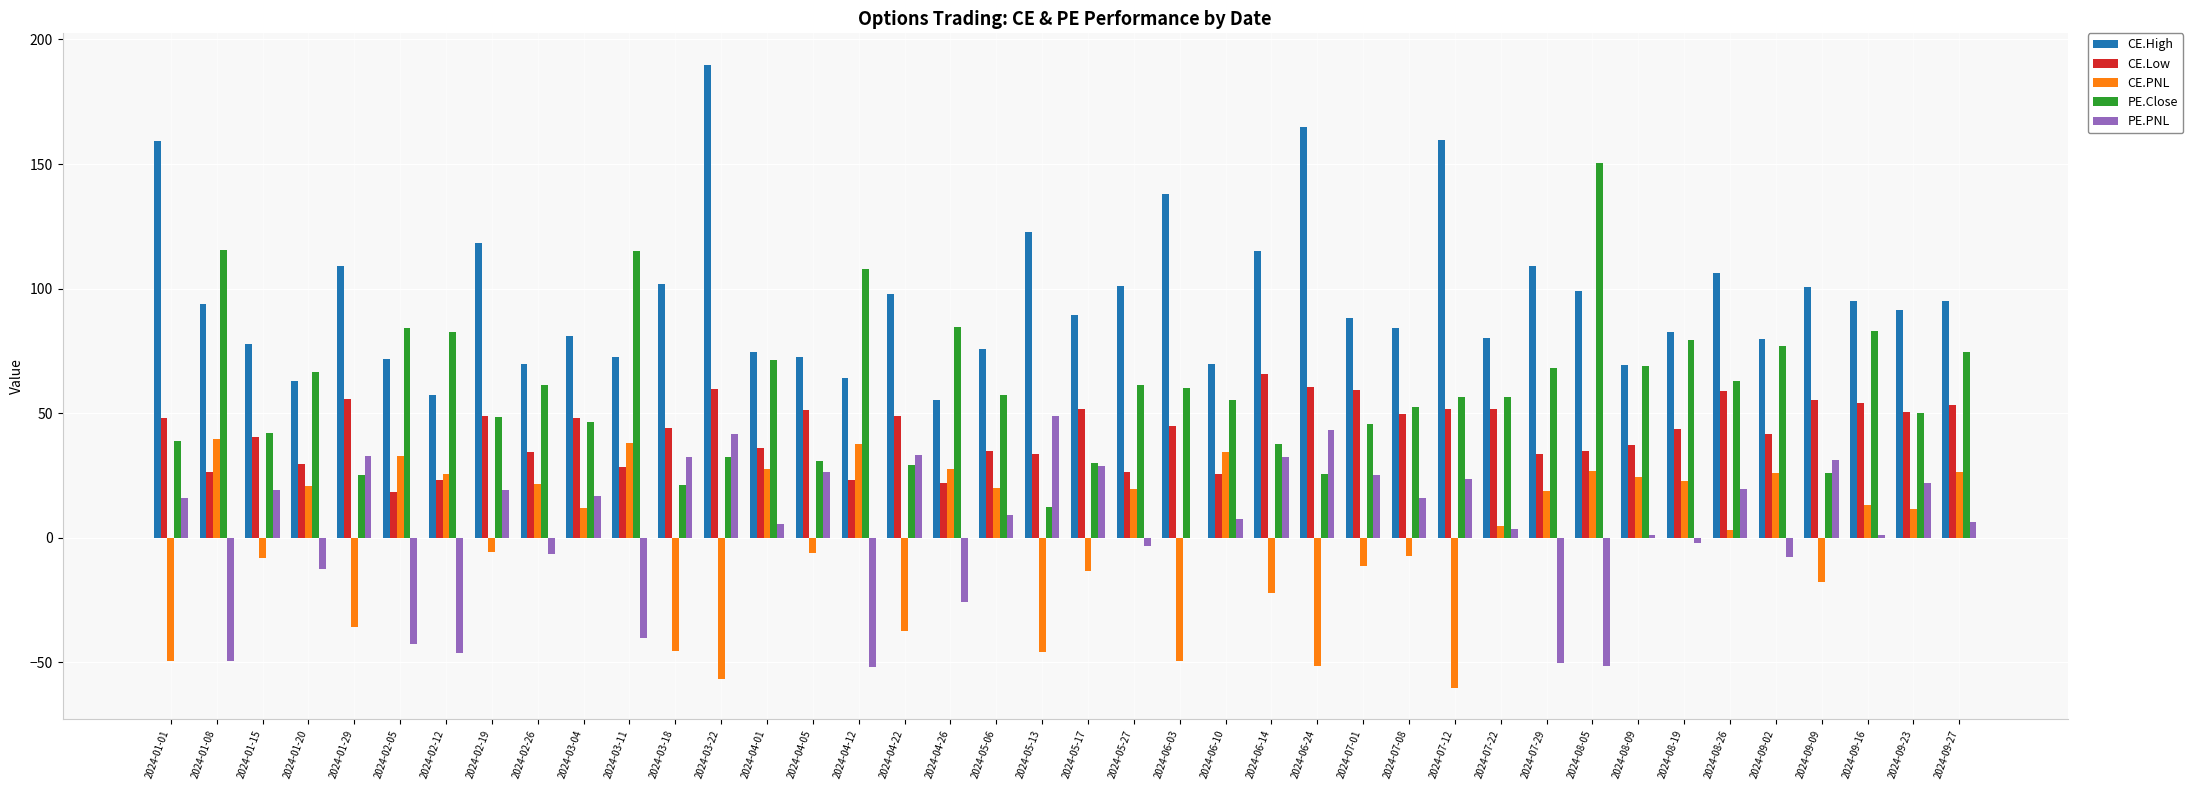

How many groups of bars are there?

40